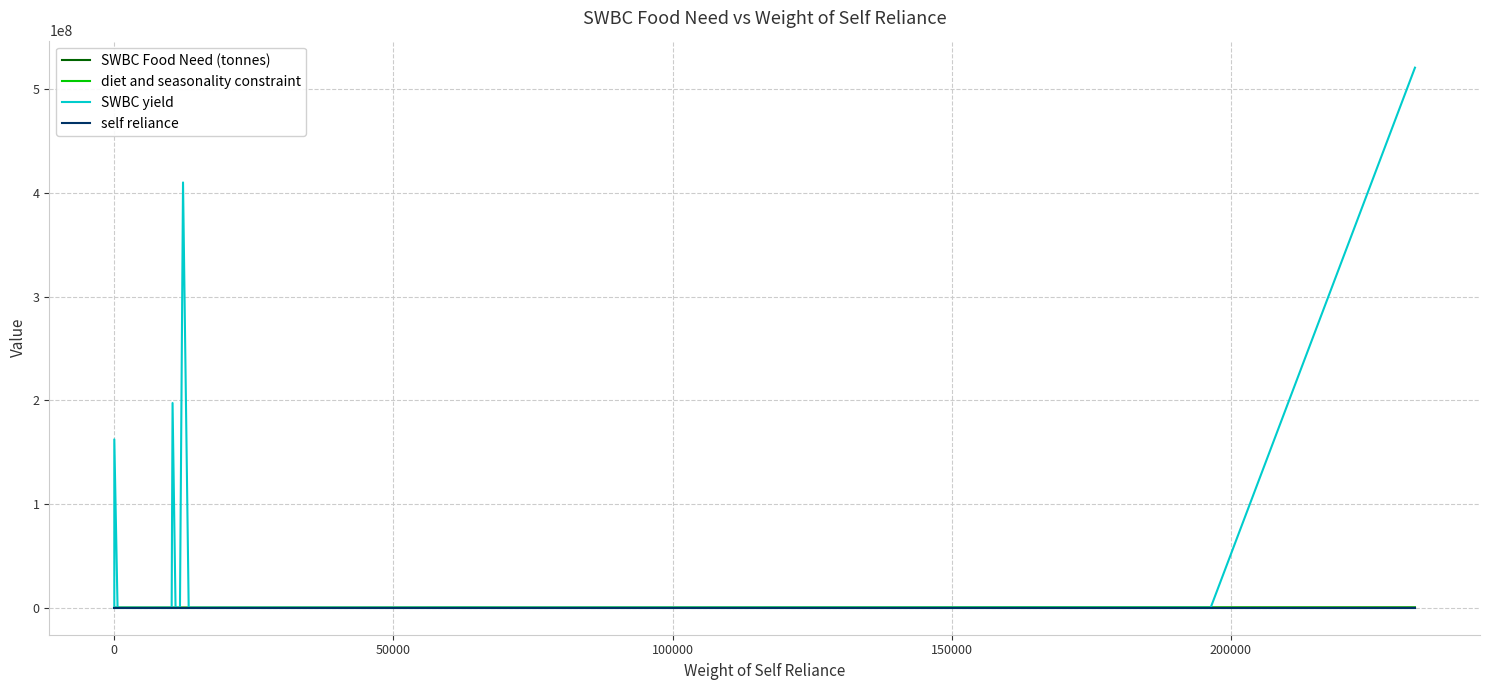

How many lines are shown in the chart?

4